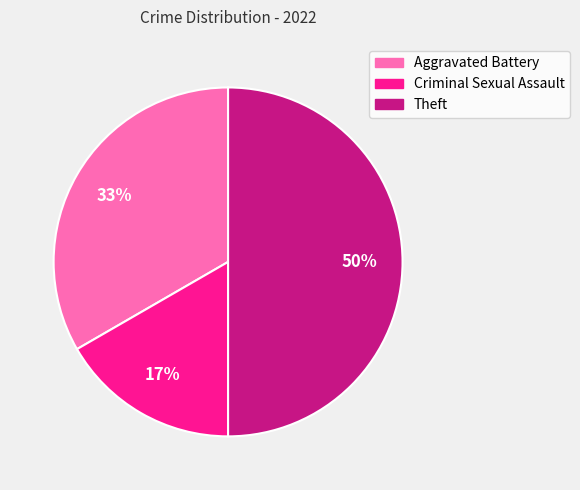

Does Criminal Sexual Assault account for over 50% of the chart?

No